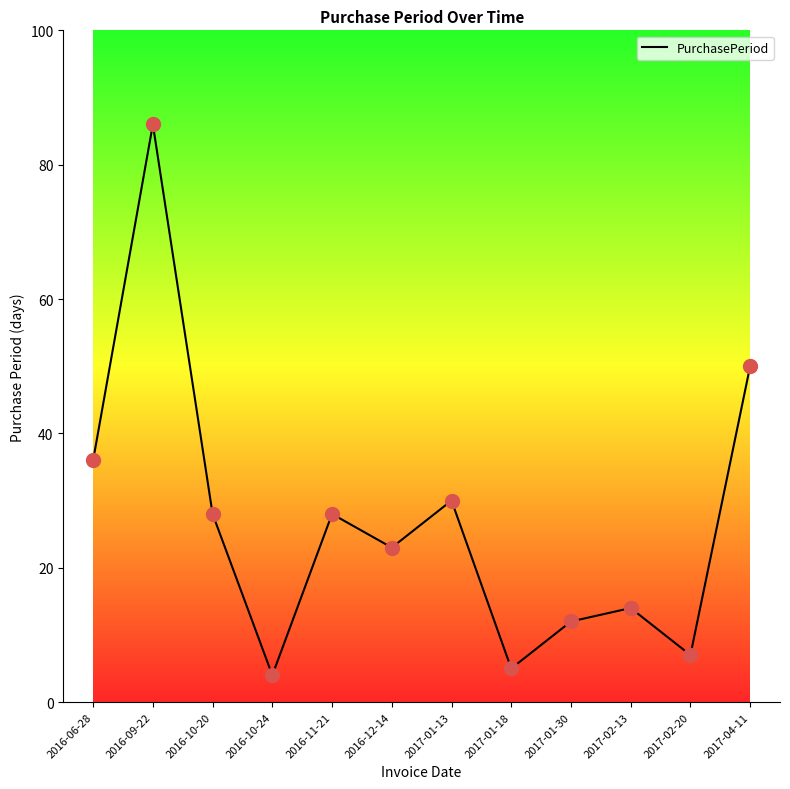

What is the ratio of the value at 2017-02-20 to the value at 2017-04-11?

0.1